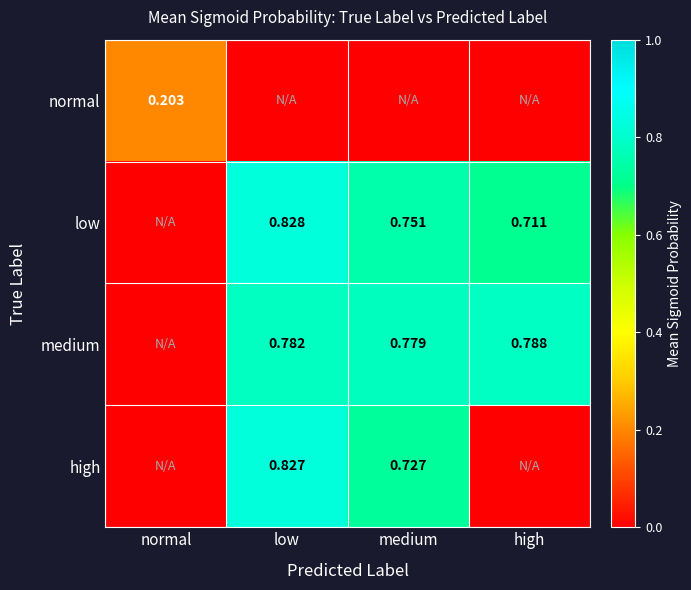

What is the greatest value displayed?

0.8